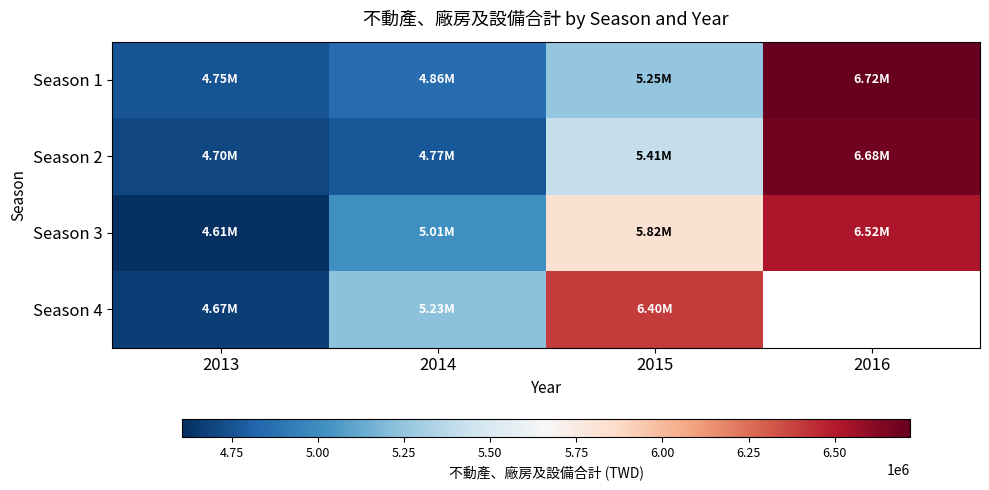

Count the Season 3 values in the range 5013118 to 6517682.

3